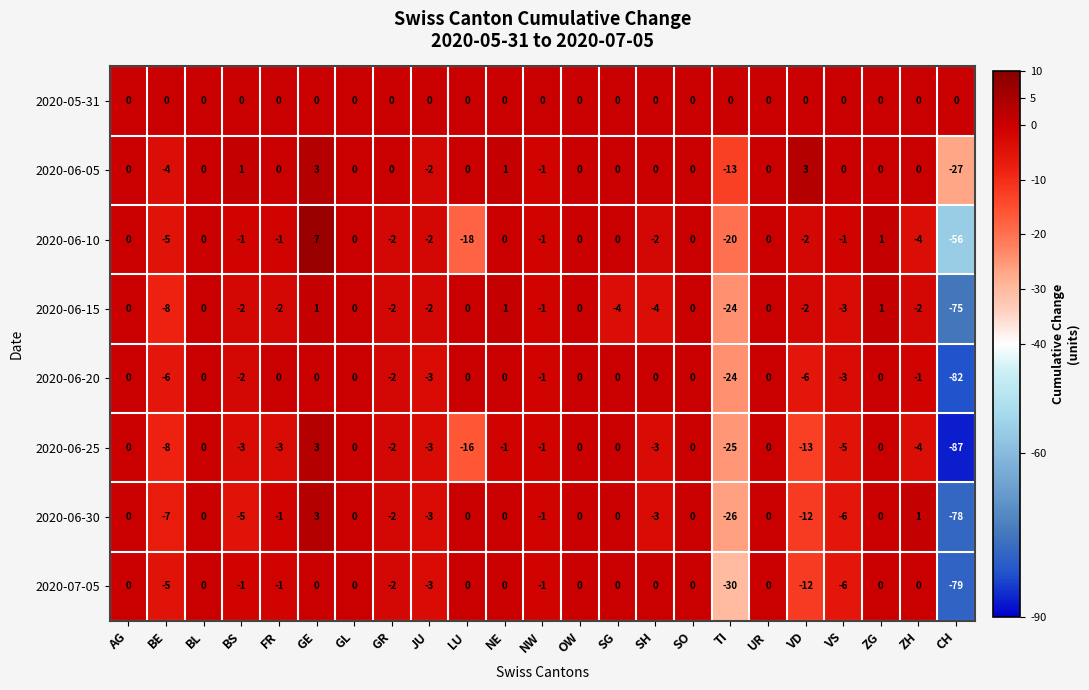

Which series has the largest total across all categories?

2020-05-31